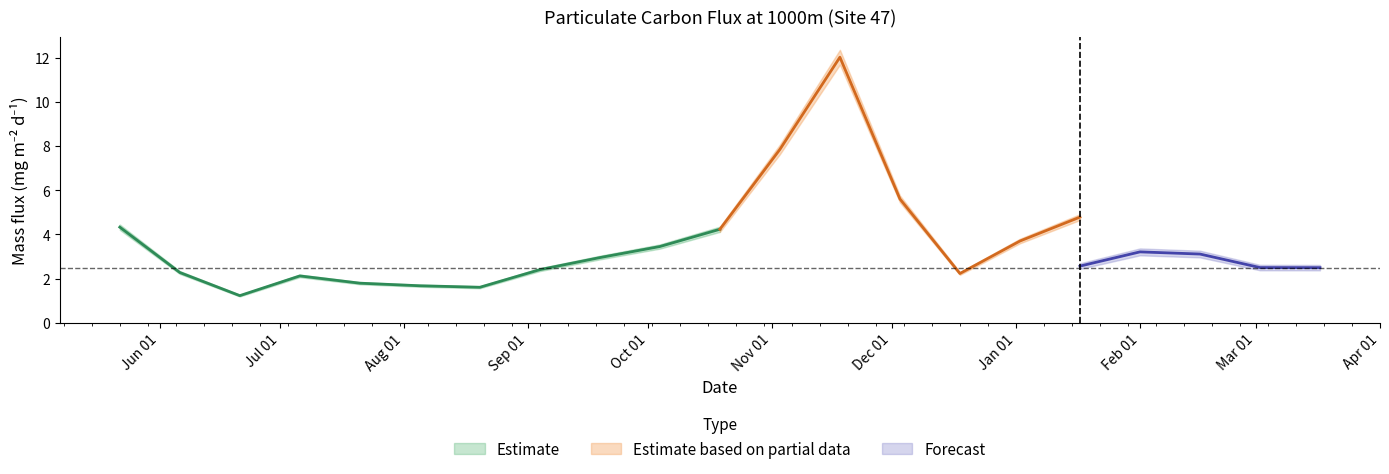

What is the difference between the maximum and second lowest values in the POC_lower series?

10.1